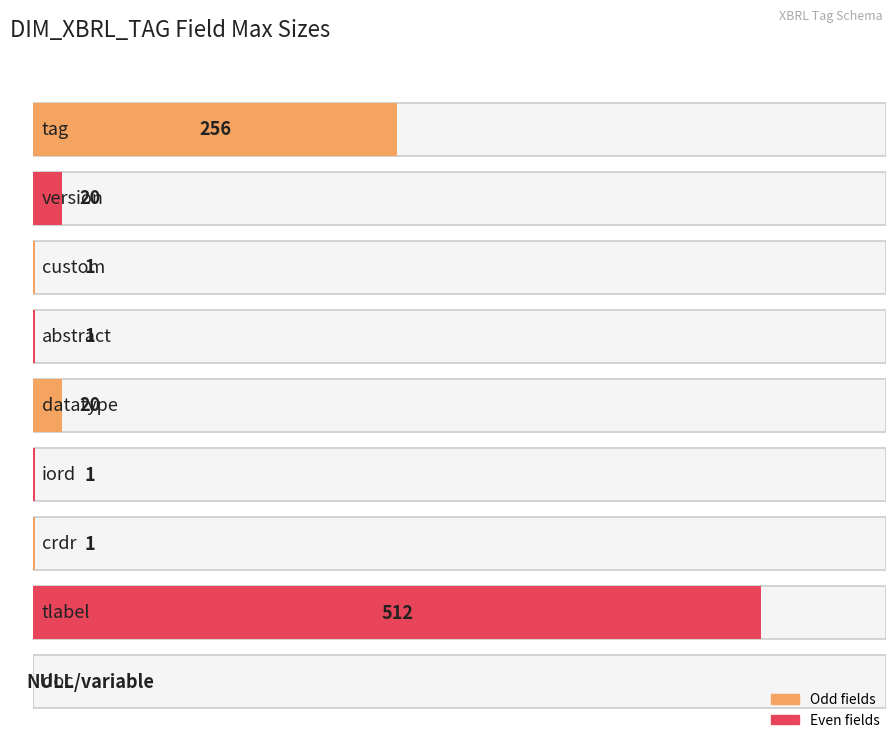

How many bars are there in total?

9